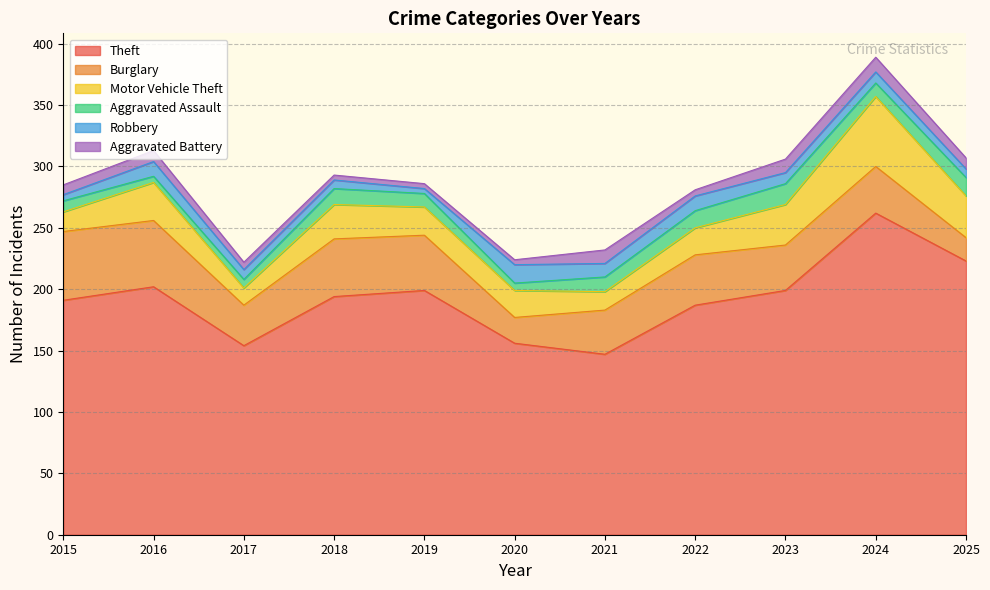

What is the difference between the maximum and minimum values in the Motor Vehicle Theft series?

43